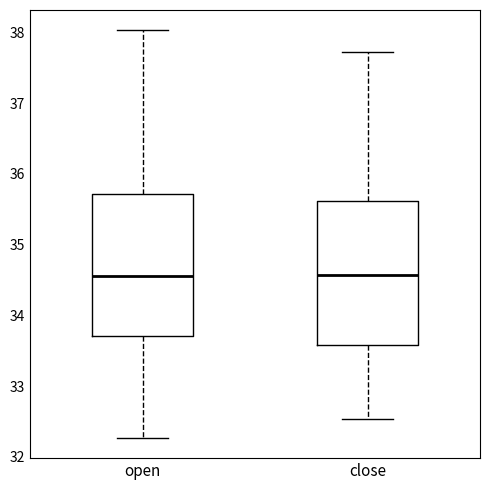

Where is the upper edge of the box for open on the y-axis? The values are not printed on the chart, so give them approximately, as read against the axis.

35.7